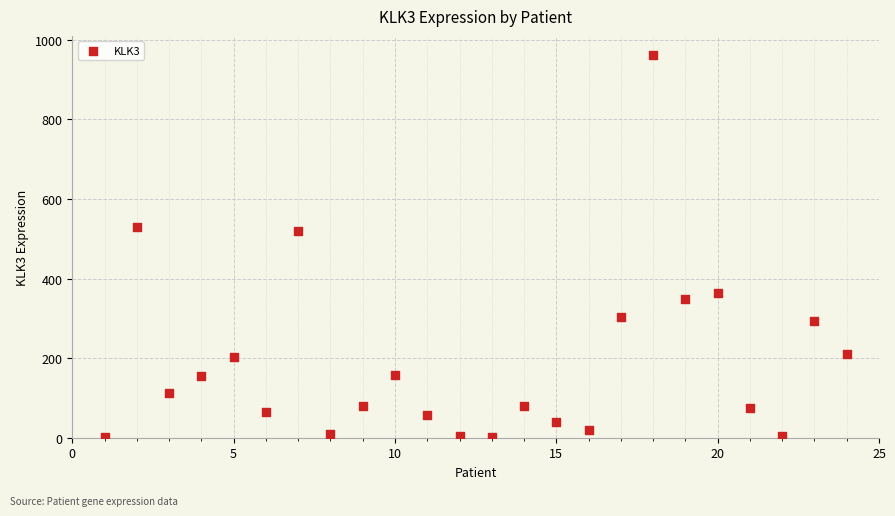

What is the range of X values (max minus min)?

23.0